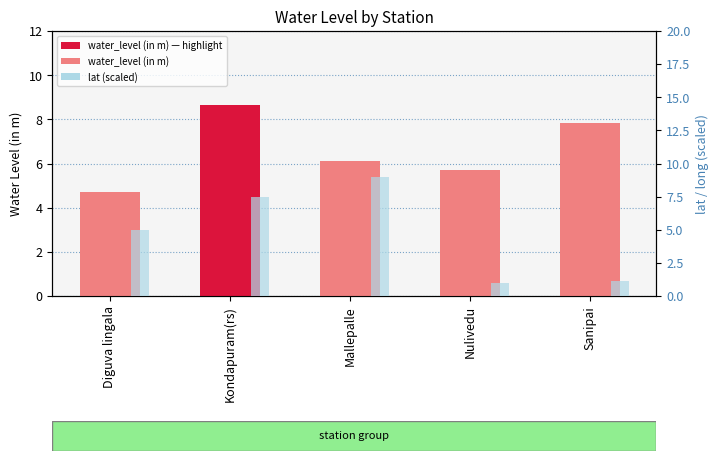

What is the average value of the water_level (in m) series?

6.6